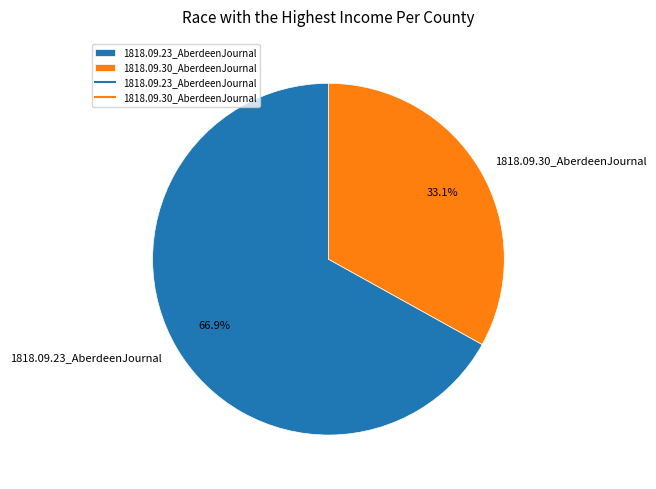

True or false: 1818.09.23_AberdeenJournal accounts for 78% of the total.

False